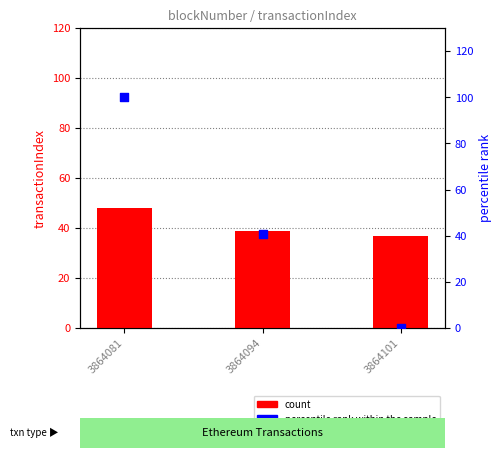

Which series has the widest spread of Y values?

percentile rank within the sample